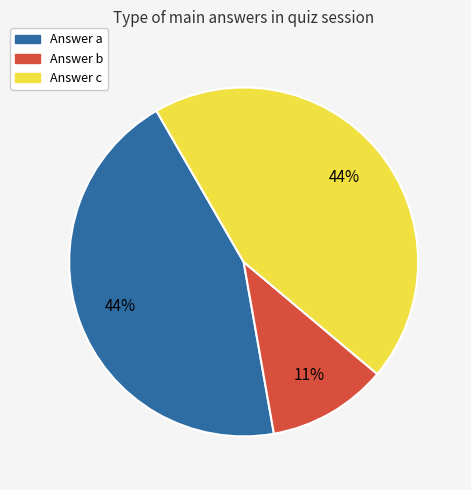

How many slices are in this pie chart?

3